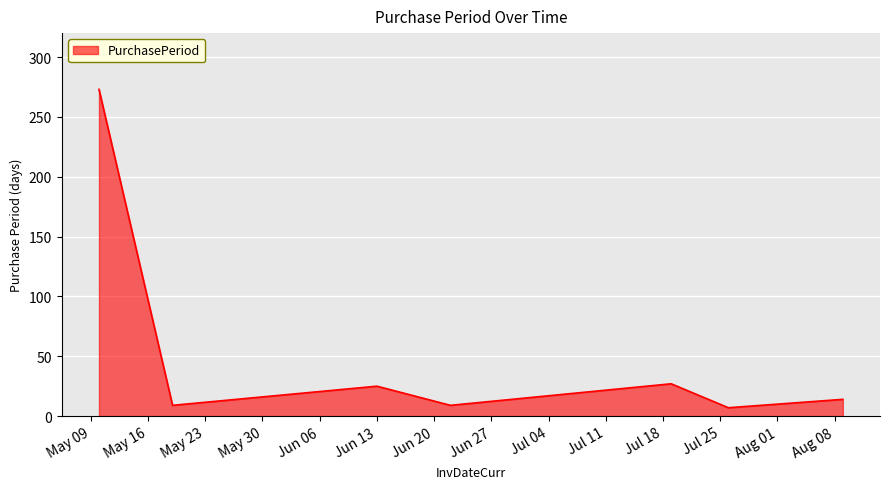

What is the greatest value displayed?

273